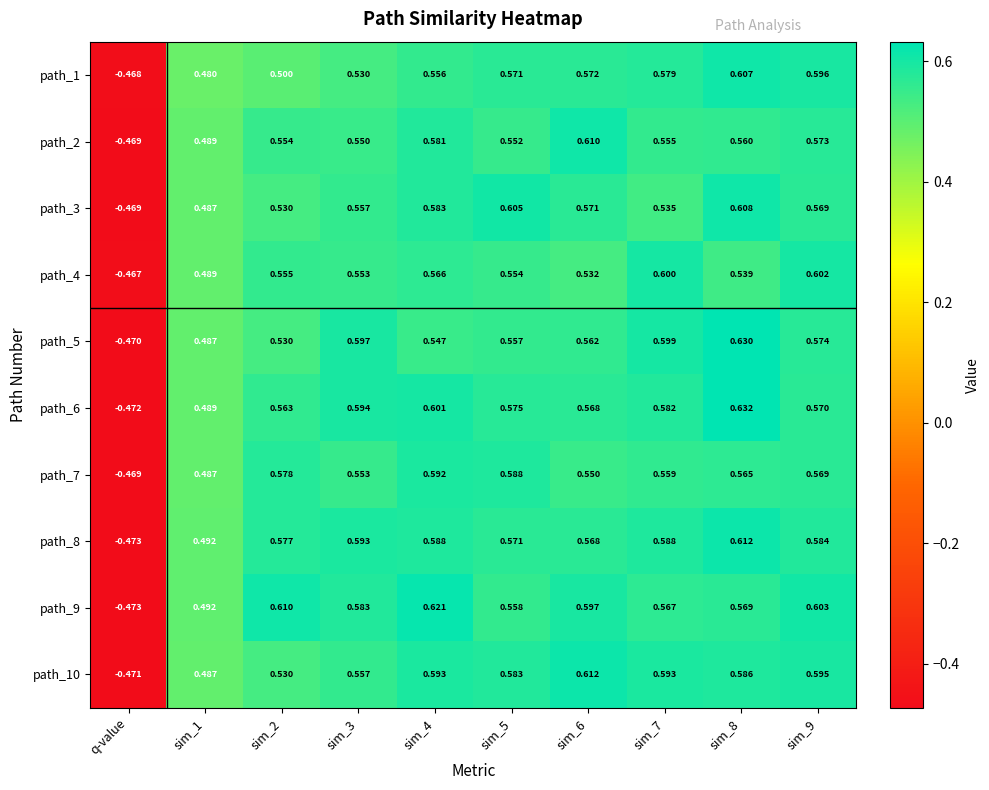

Which category has the lowest value in the path_5 series?

q-value